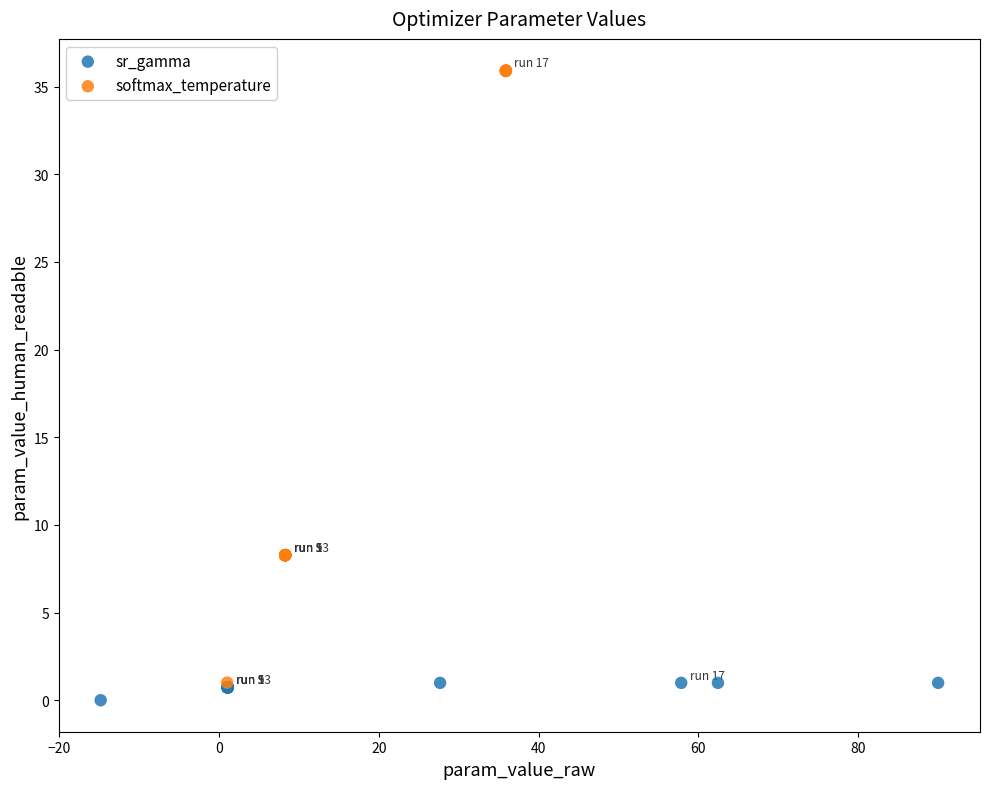

Which series has the largest Y range (max minus min)?

softmax_temperature